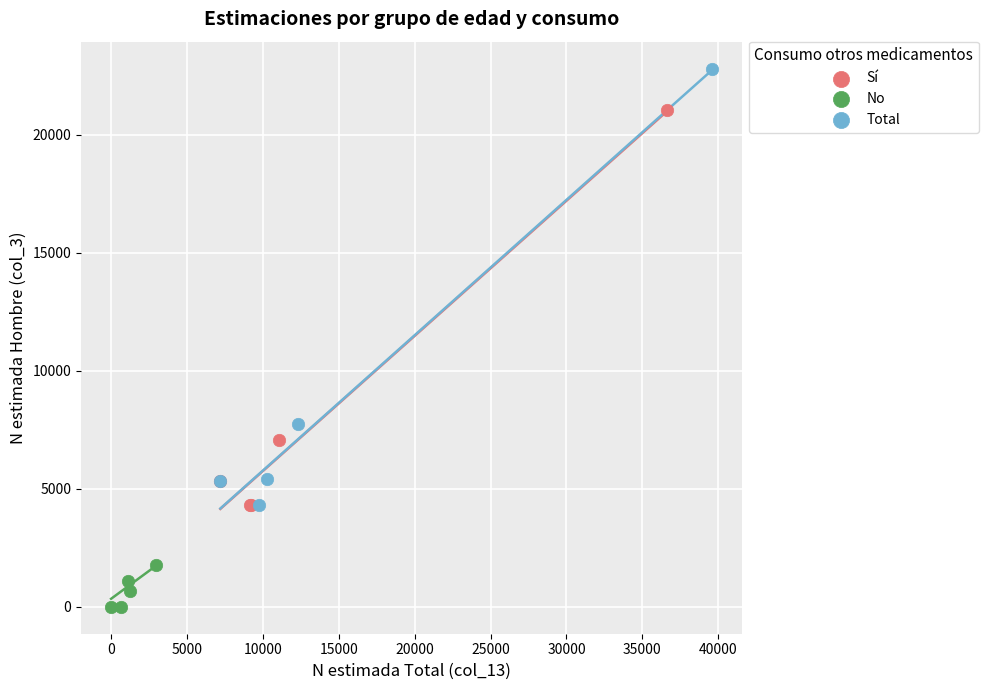

Which series reaches the minimum Y coordinate?

No